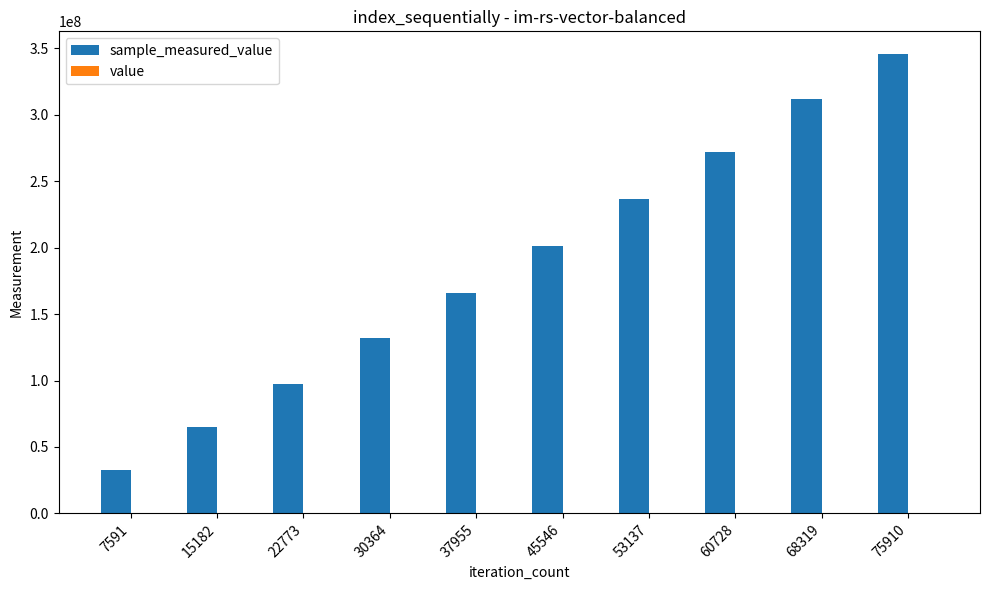

How many distinct data groups are displayed?

2